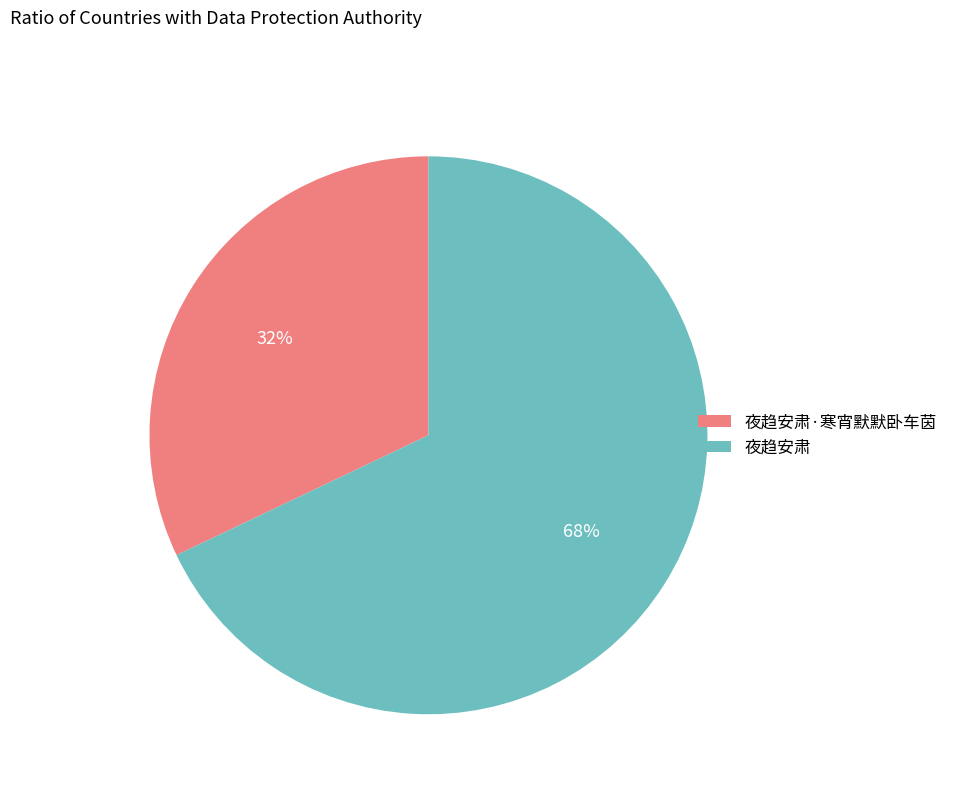

To the nearest percent, what percentage of the pie is 夜趋安肃·寒宵默默卧车茵?

32%